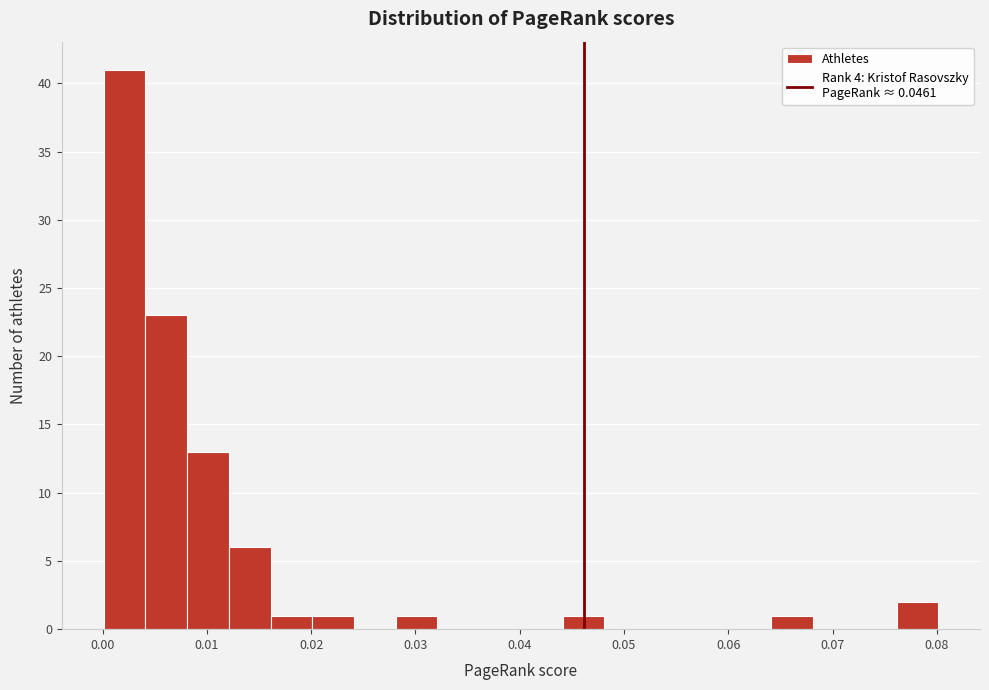

Reading left to right, transcribe this chart: for each bar, give the range it covers on the x-axis and its height. Neither the bar edges nor the heights are printed on the chart, so give them approximately, as read against the axes.

0.000 to 0.004: 41
0.004 to 0.008: 23
0.008 to 0.012: 13
0.012 to 0.016: 6
0.016 to 0.020: 1
0.020 to 0.024: 1
0.024 to 0.028: 0
0.028 to 0.032: 1
0.032 to 0.036: 0
0.036 to 0.040: 0
0.040 to 0.044: 0
0.044 to 0.048: 1
0.048 to 0.052: 0
0.052 to 0.056: 0
0.056 to 0.060: 0
0.060 to 0.064: 0
0.064 to 0.068: 1
0.068 to 0.072: 0
0.072 to 0.076: 0
0.076 to 0.080: 2